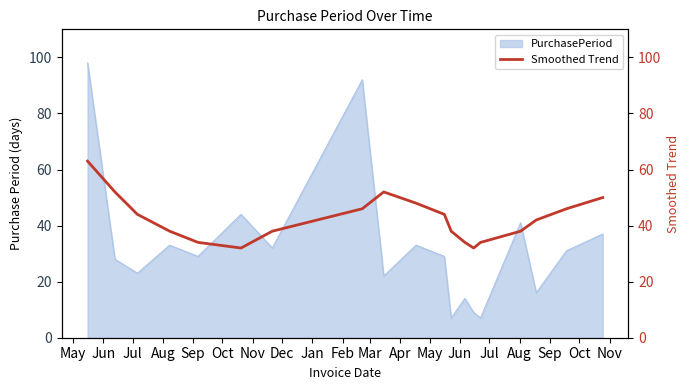

What is the maximum value for PurchasePeriod?

98